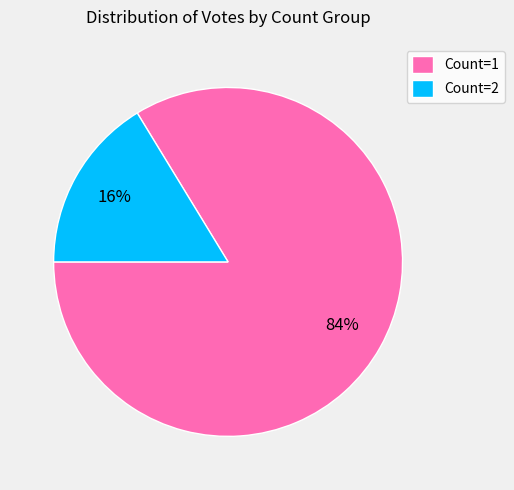

To the nearest percent, what is the combined percentage of Count=1 and Count=2?

100%